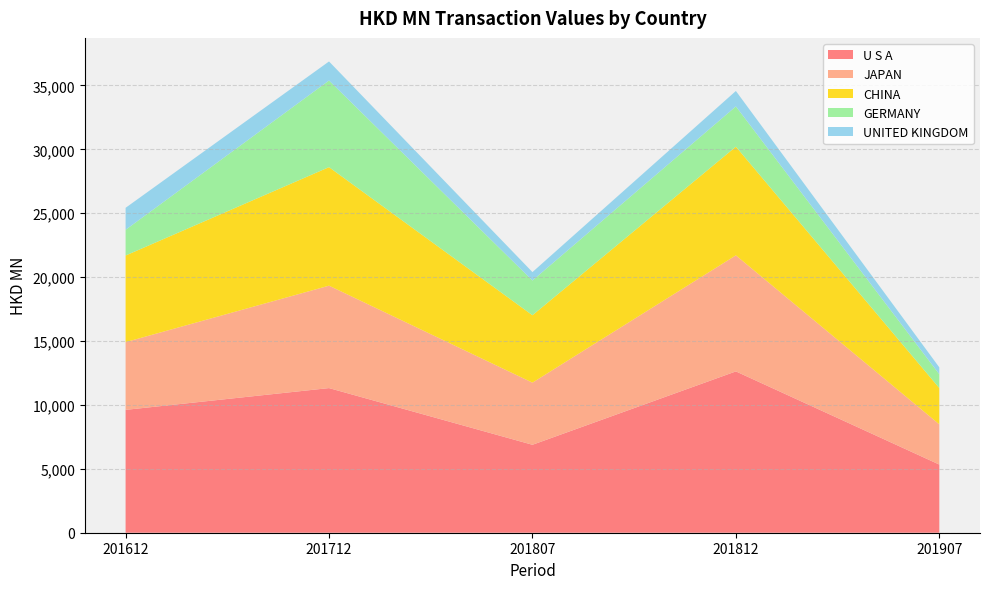

Reading right to left, extract all data points from this chart.

U S A: 5332.6	12622.1	6880.7	11317.0	9612.7
JAPAN: 3148.7	9079.7	4860.4	8012.7	5299.1
CHINA: 2838.5	8505.1	5276.2	9274.9	6777.7
GERMANY: 1080.6	3148.4	2717.2	6778.0	2011.1
UNITED KINGDOM: 538.2	1209.0	658.7	1491.3	1720.8